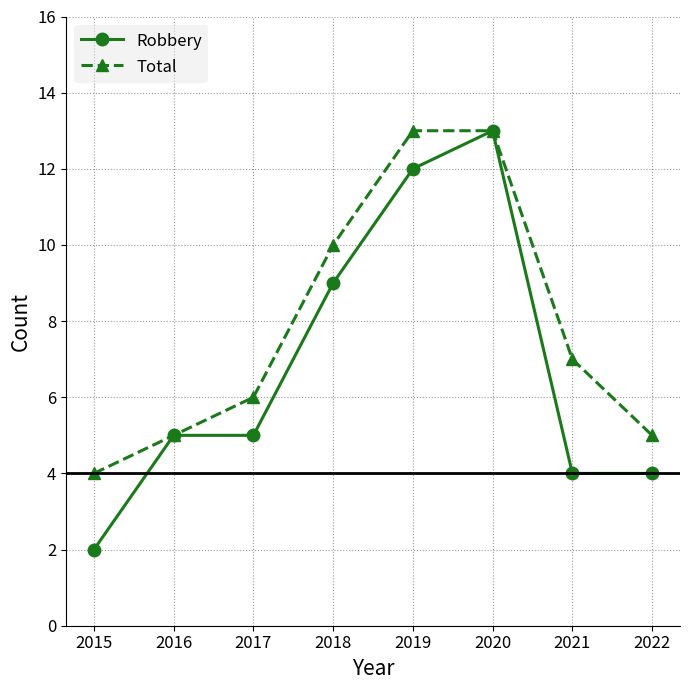

Rank the series by their average value, from highest to lowest.

Total, Robbery